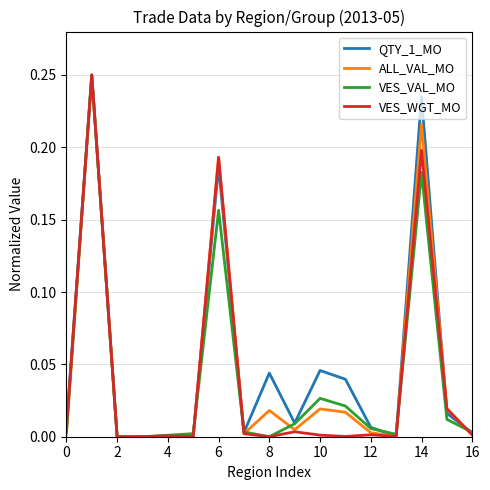

What is the sum of all VES_VAL_MO values?

0.7